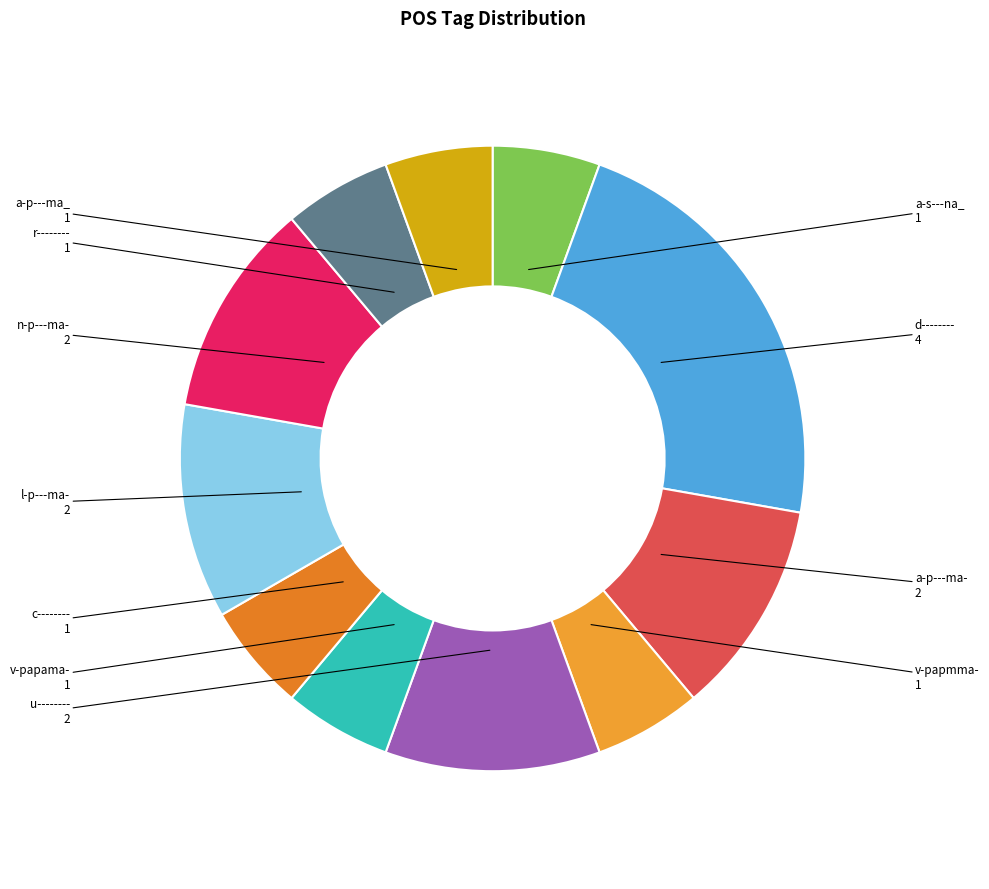

Which slice is the largest?

d--------